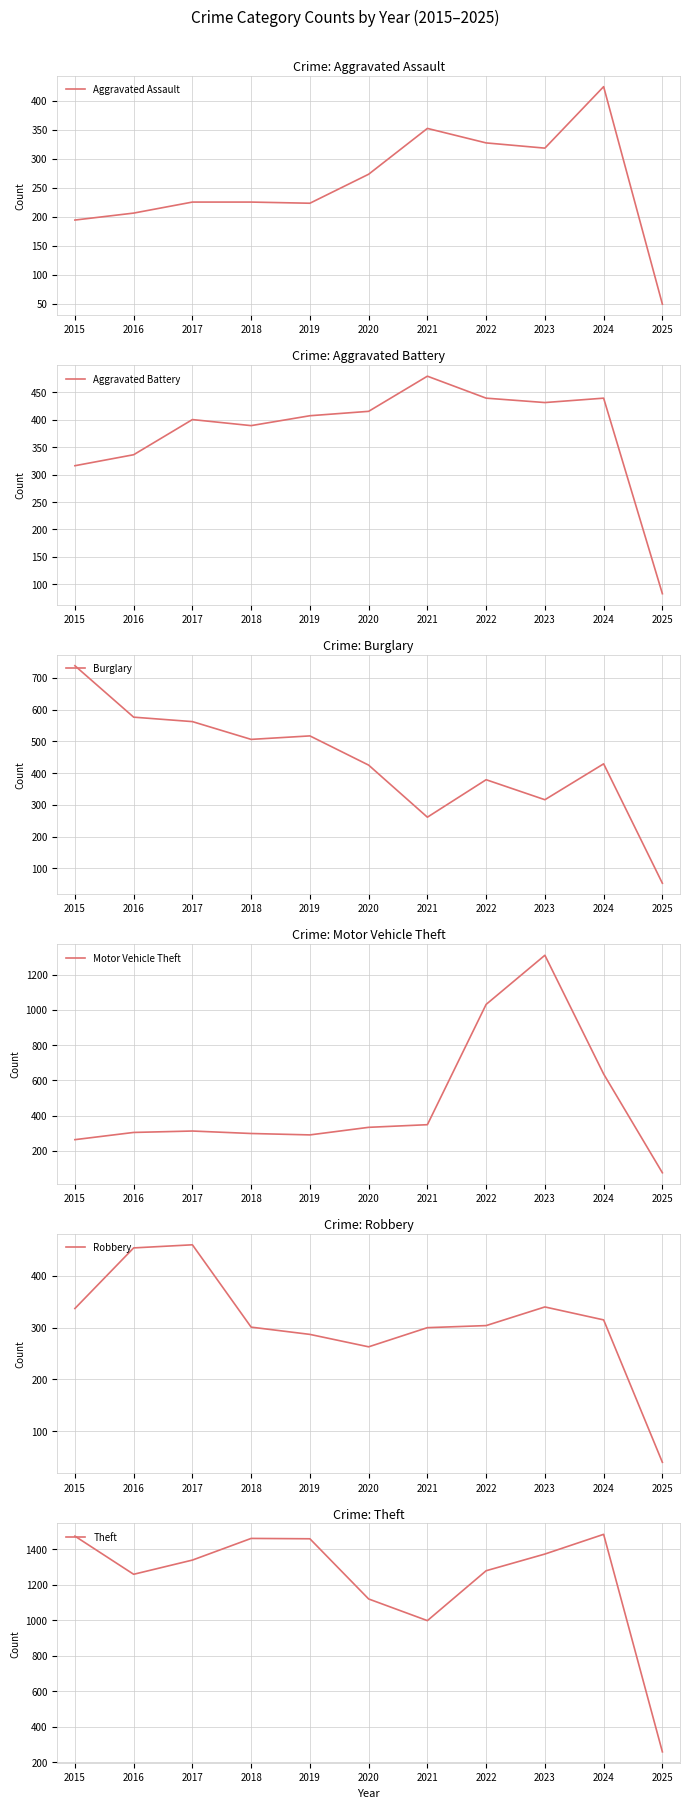

At which category does Theft reach its first local valley?

2016